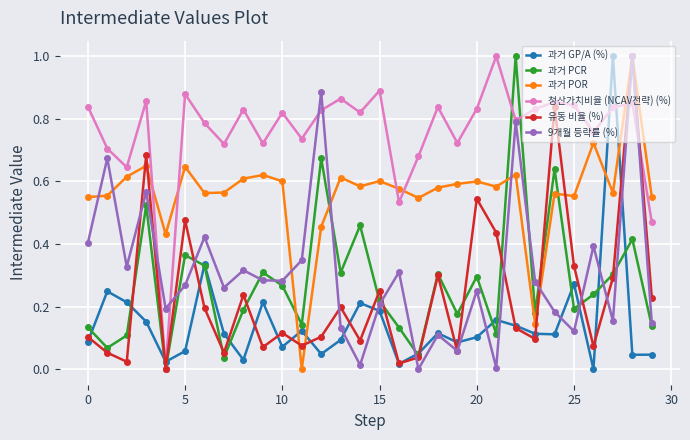

True or false: 9개월 등락률 (%) has more than 0 interior local peaks.

True